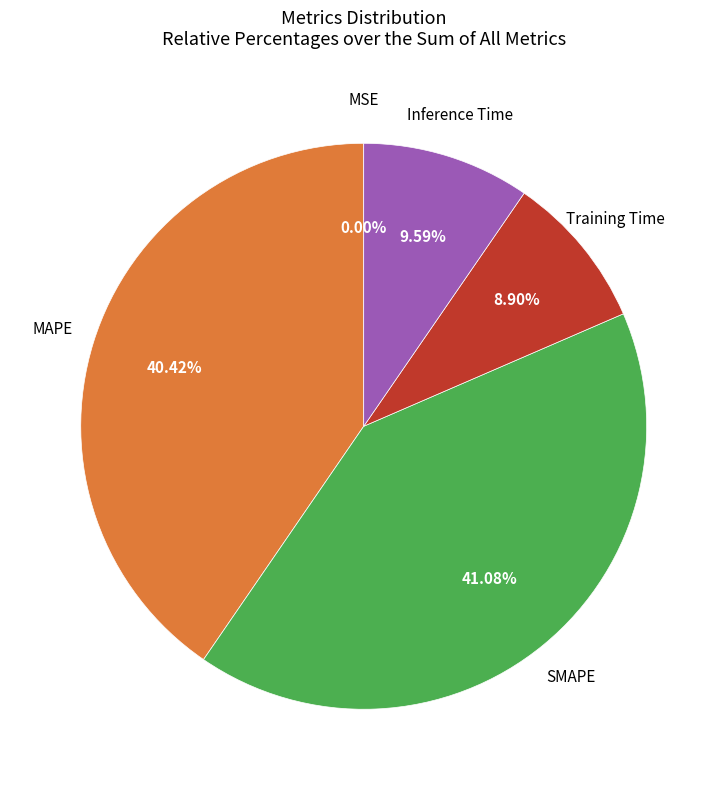

What is the total percentage of SMAPE and Training Time?

50.0%